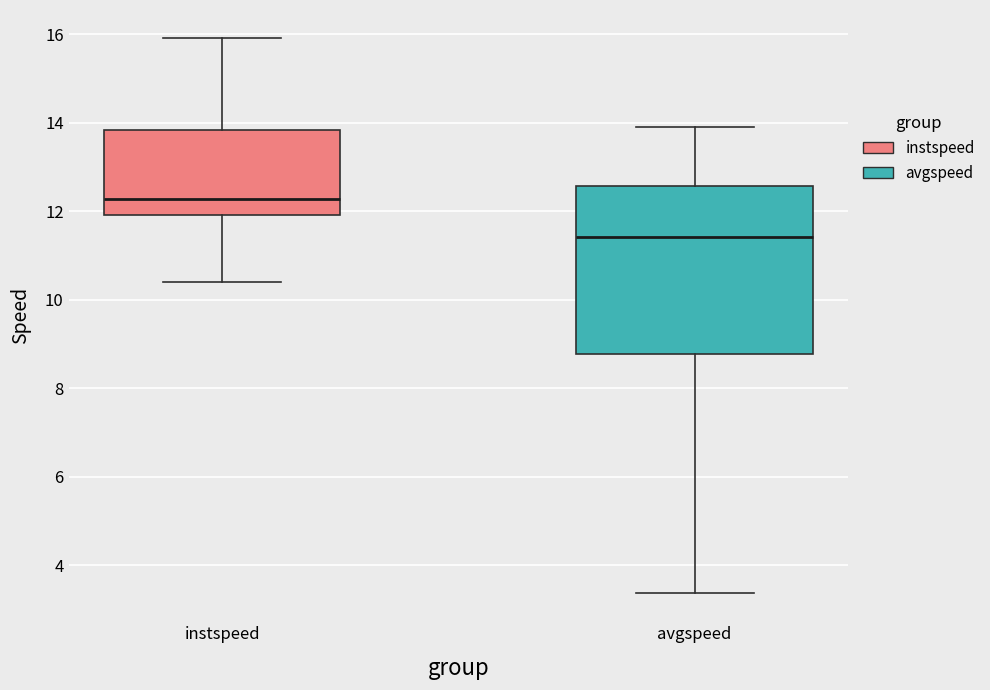

Which box is the tallest, from its lower edge to its upper edge?

avgspeed